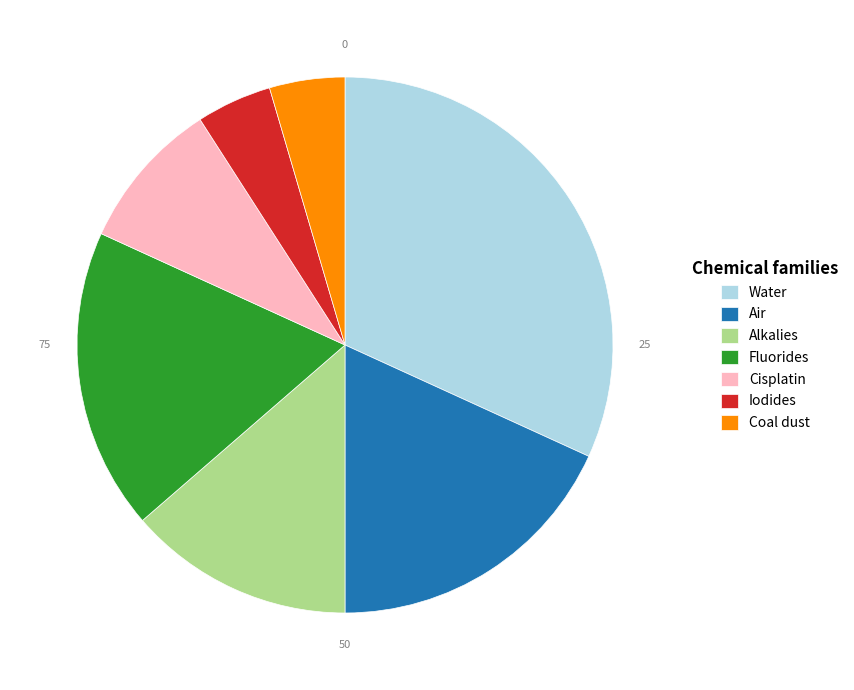

Between Iodides and Cisplatin, which is larger?

Cisplatin